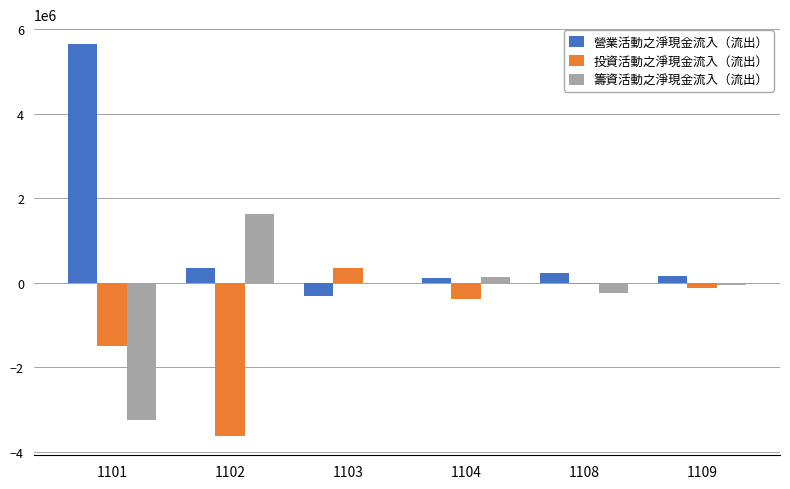

The value of 籌資活動之淨現金流入（流出） at 1102 is 2777353. True or false?

False